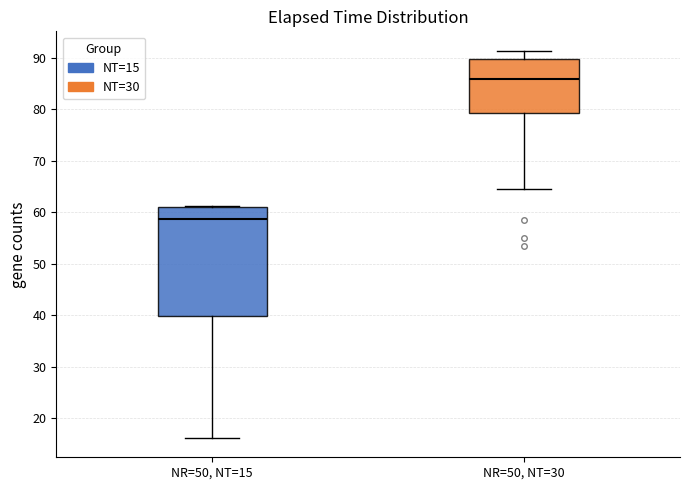

Where is the lower edge of the box for NR=50, NT=30 on the y-axis? The values are not printed on the chart, so give them approximately, as read against the axis.

79